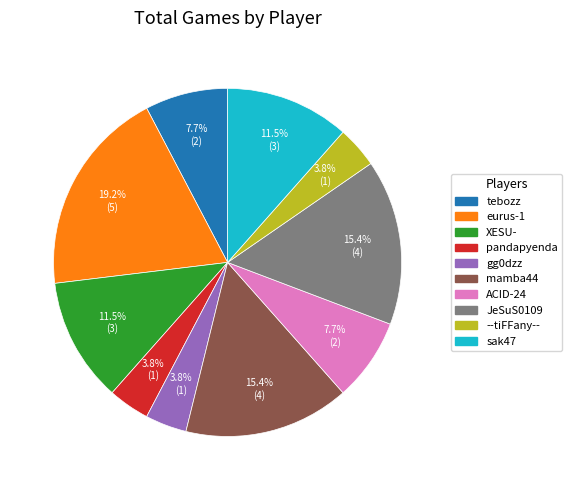

What portion of the pie excludes --tiFFany--?

96.2%